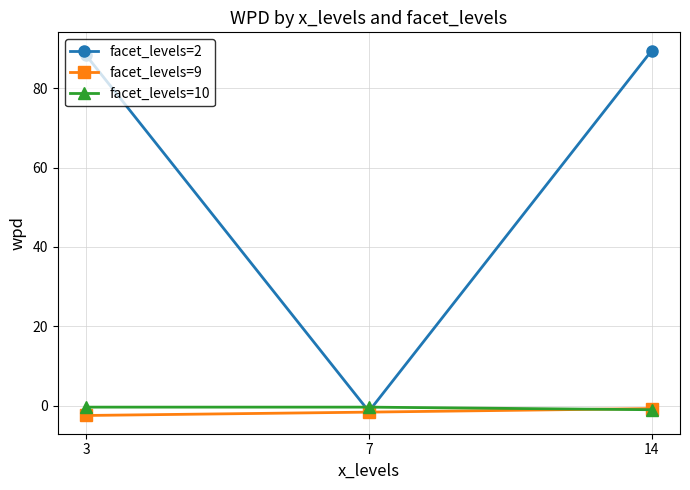

At which label does facet_levels=9 first exceed -1?

14